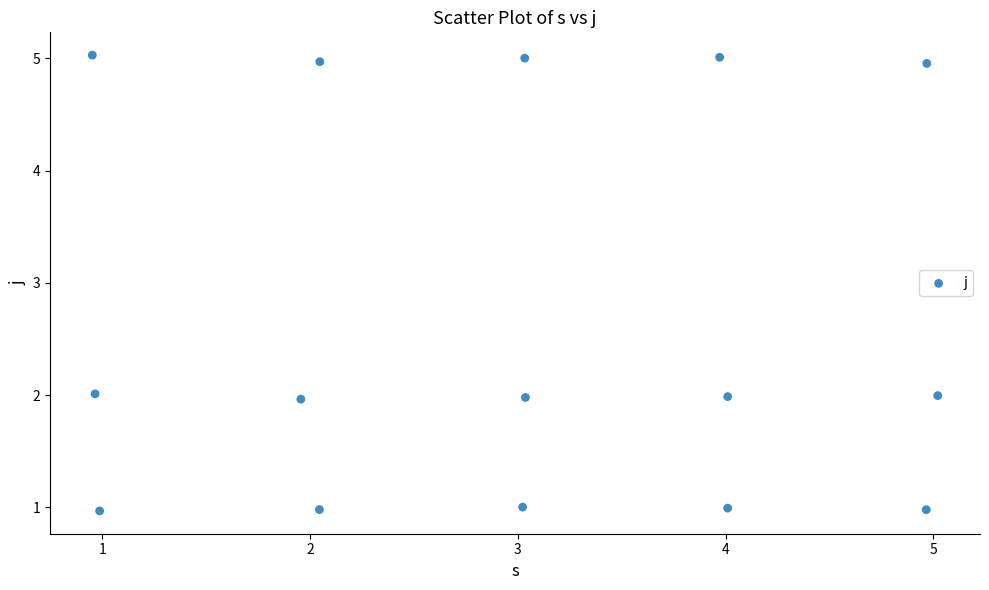

What is the range of Y values (max minus min)?

4.1